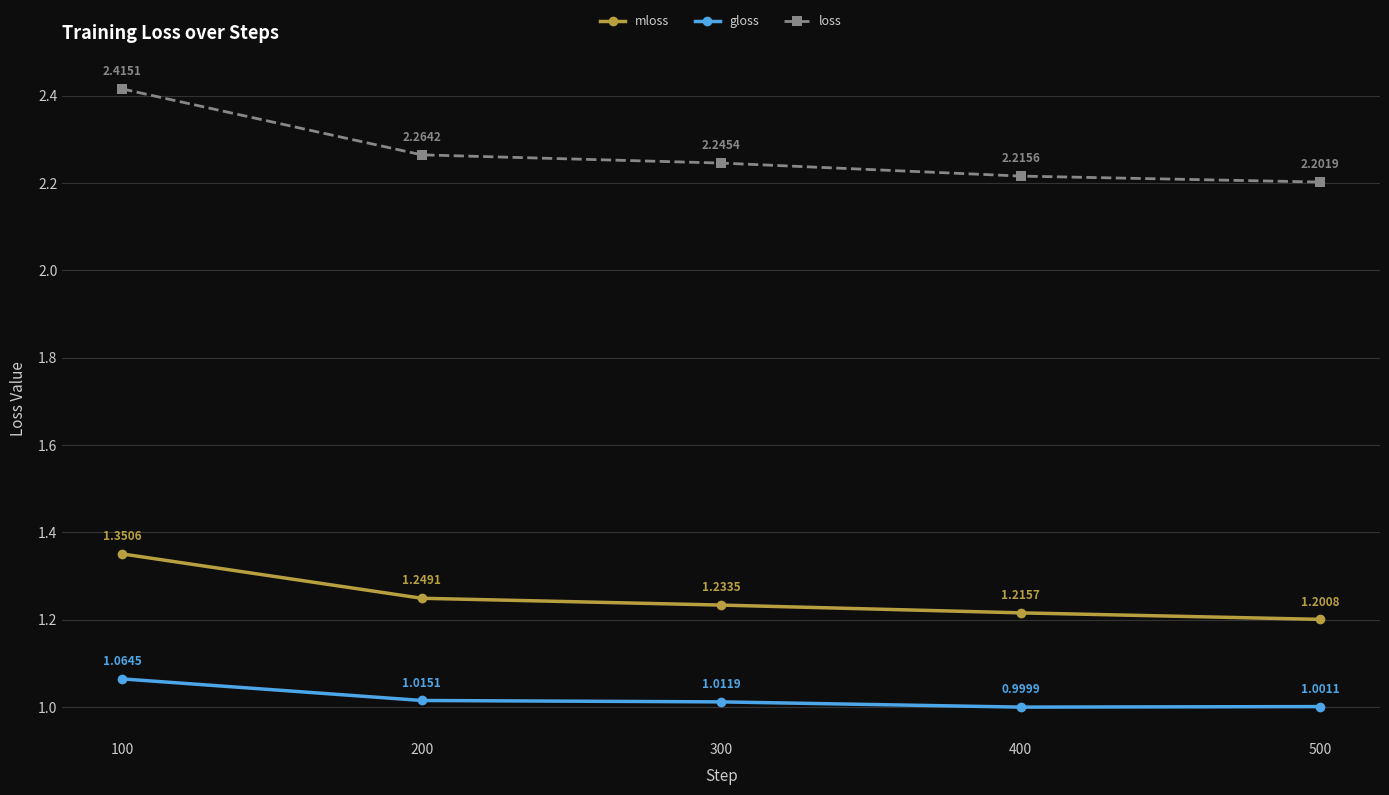

What is the sum of the gloss values at 300 and 500?

2.0